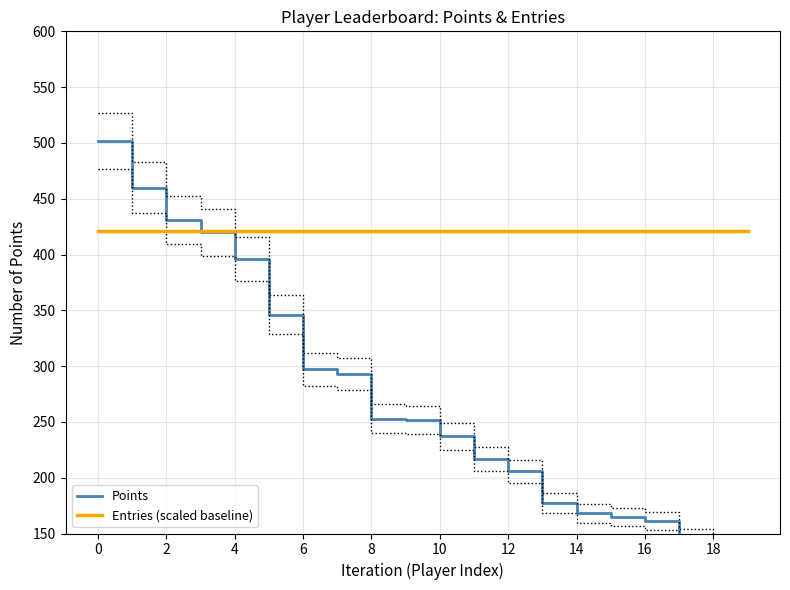

What are all the series names shown in the legend?

Points, Entries (scaled baseline)